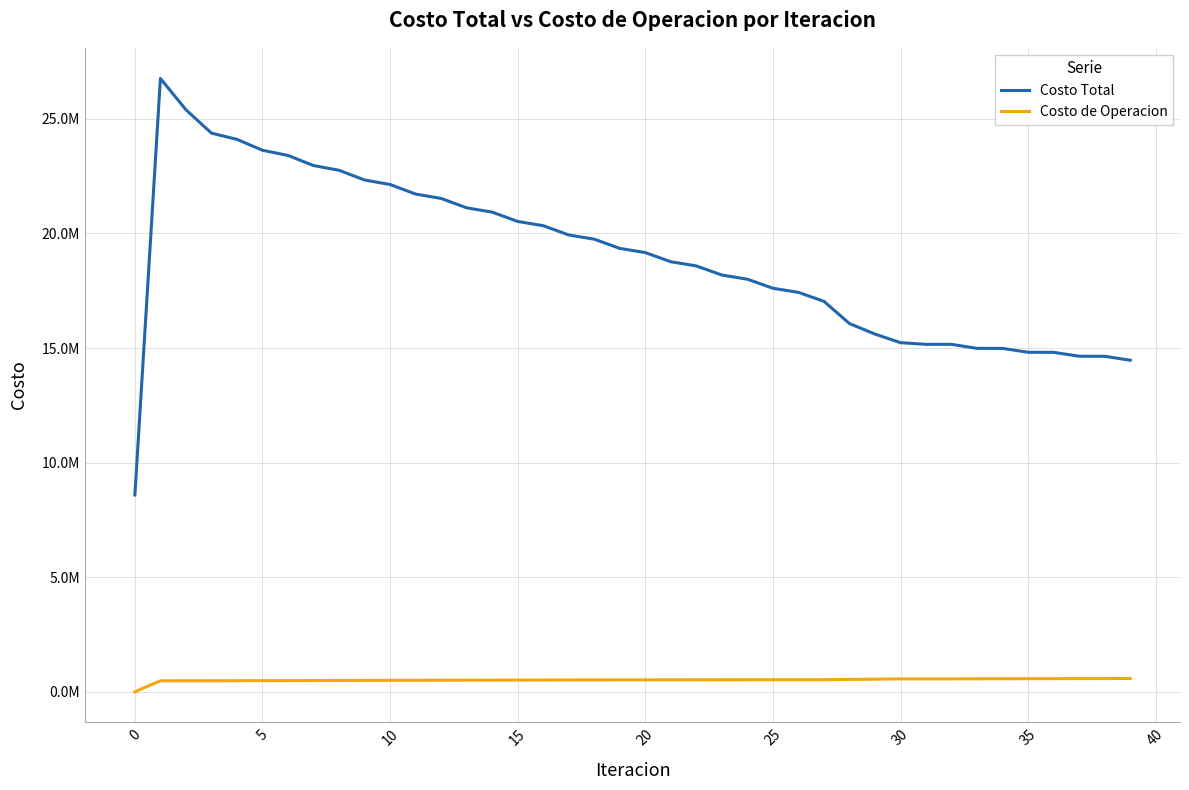

True or false: Costo Total and Costo de Operacion cross at least once.

False